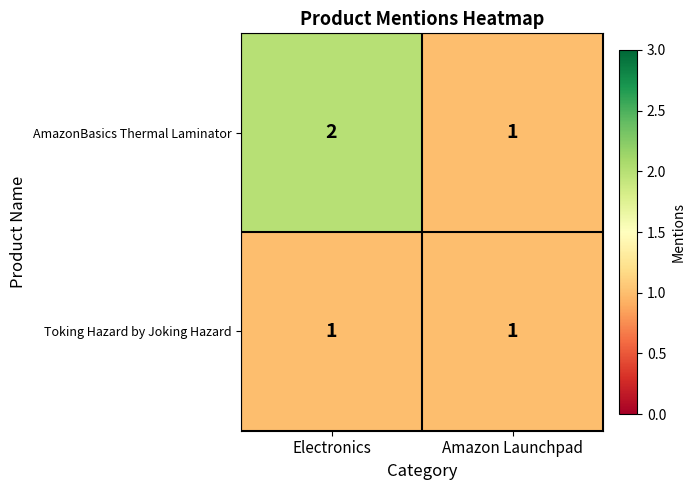

Which category has the lowest value in the AmazonBasics Thermal Laminator series?

Amazon Launchpad